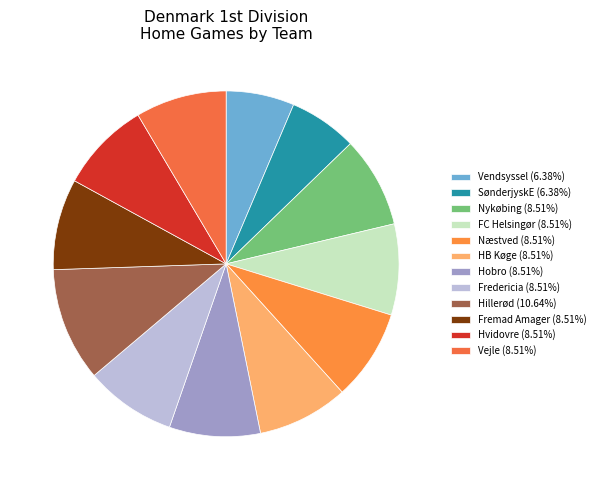

The HB Køge slice represents 9% of the pie. True or false?

True